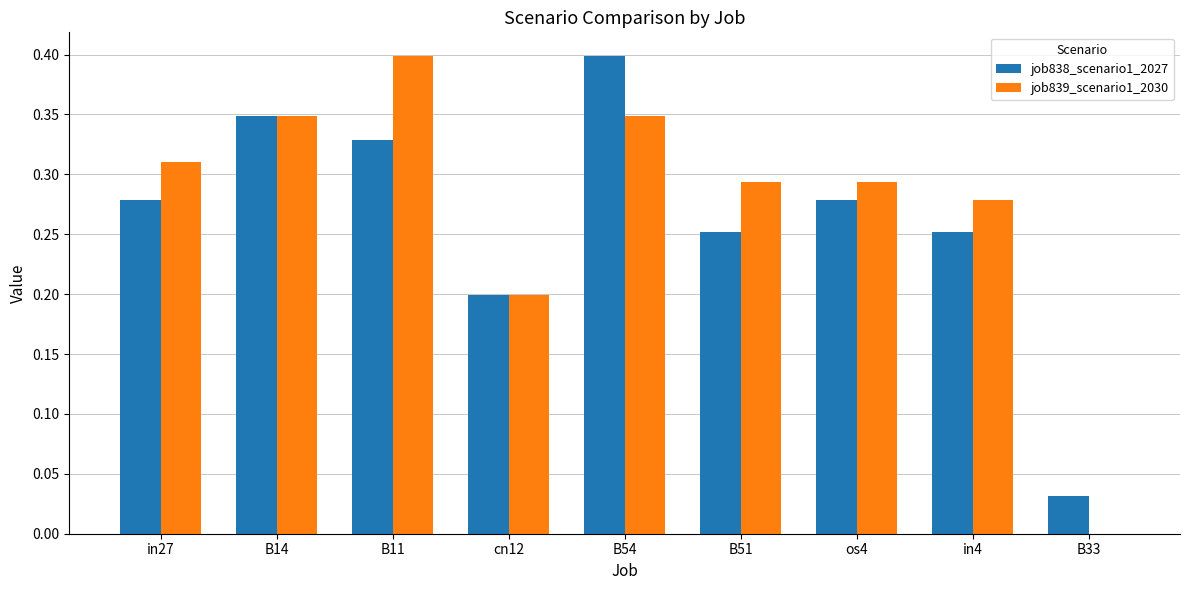

What is the sum of all job839_scenario1_2030 values?

2.5